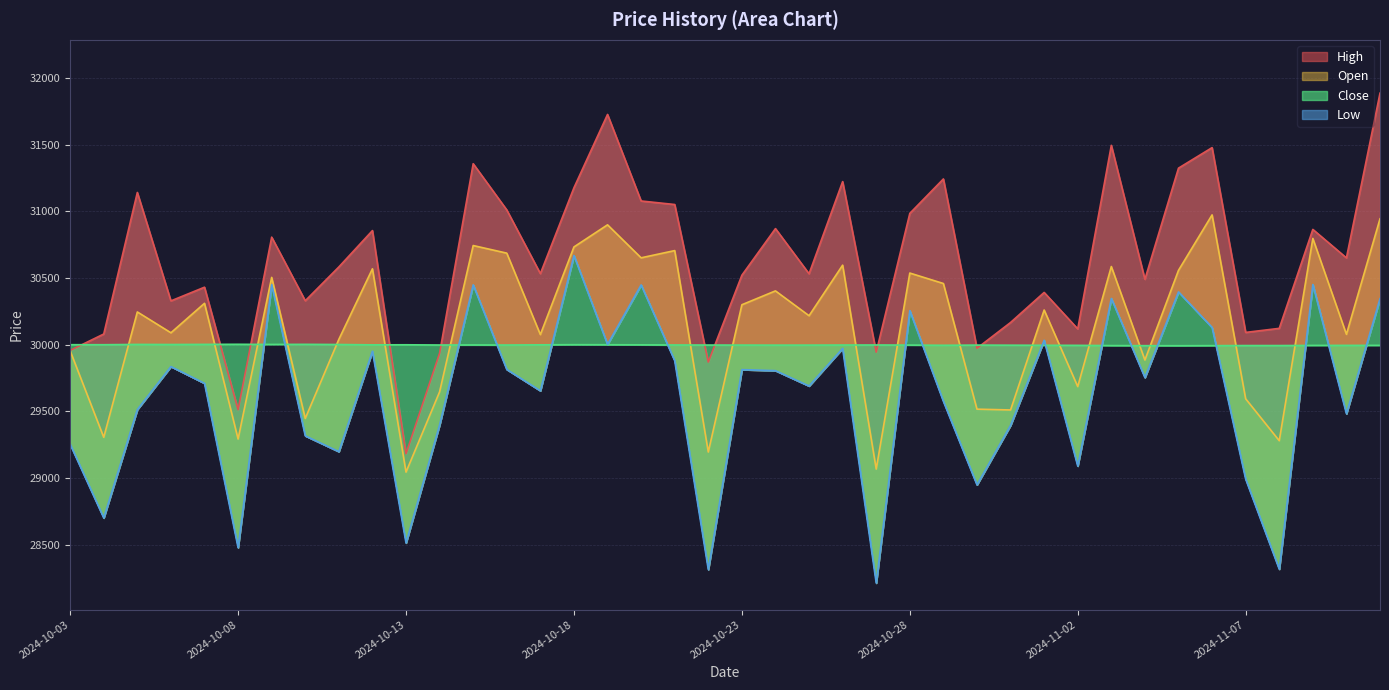

Rank the series by their maximum value, from highest to lowest.

High, Open, Low, Close